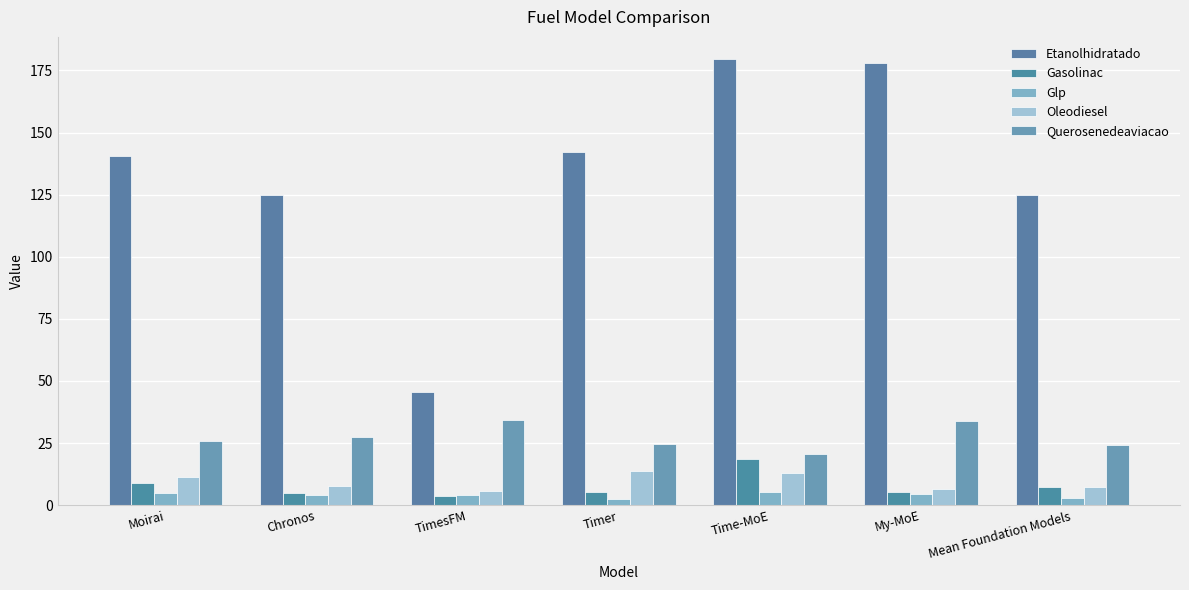

Reading left to right, list all the values displayed in this chart.

Etanolhidratado: 140.8	124.7	45.5	142.2	179.6	178.2	124.8
Gasolinac: 9.1	4.8	3.9	5.4	18.6	5.4	7.5
Glp: 4.8	3.9	4.2	2.6	5.1	4.3	3.1
Oleodiesel: 11.5	7.6	5.8	13.6	13.0	6.4	7.1
Querosenedeaviacao: 25.7	27.5	34.3	24.8	20.6	34.1	24.4